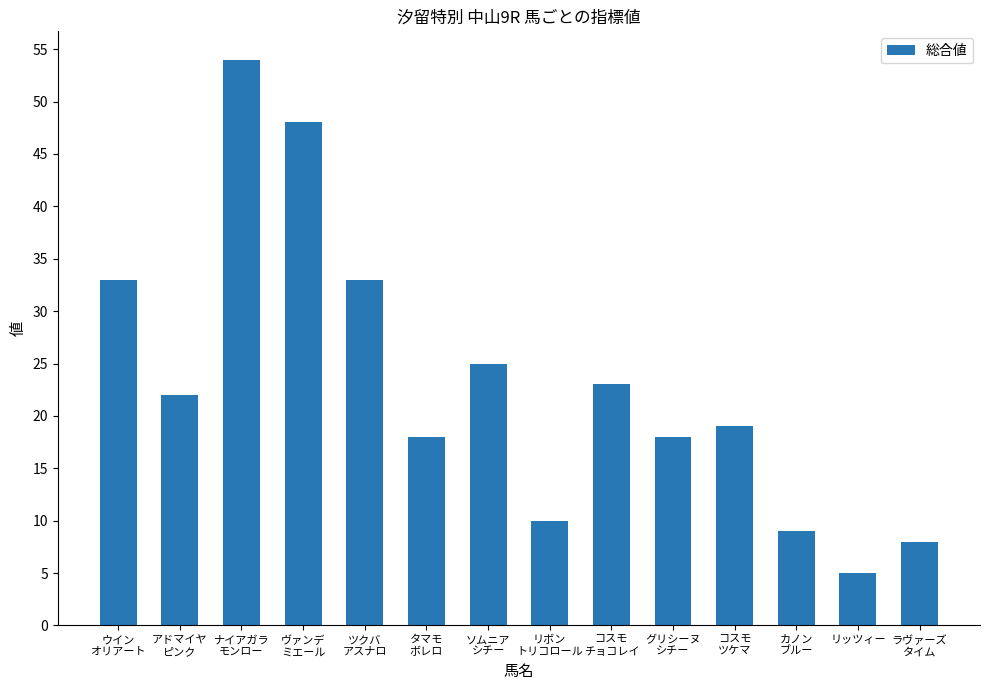

What is the label of the 10th bar from the left?

グリシーヌ
シチー